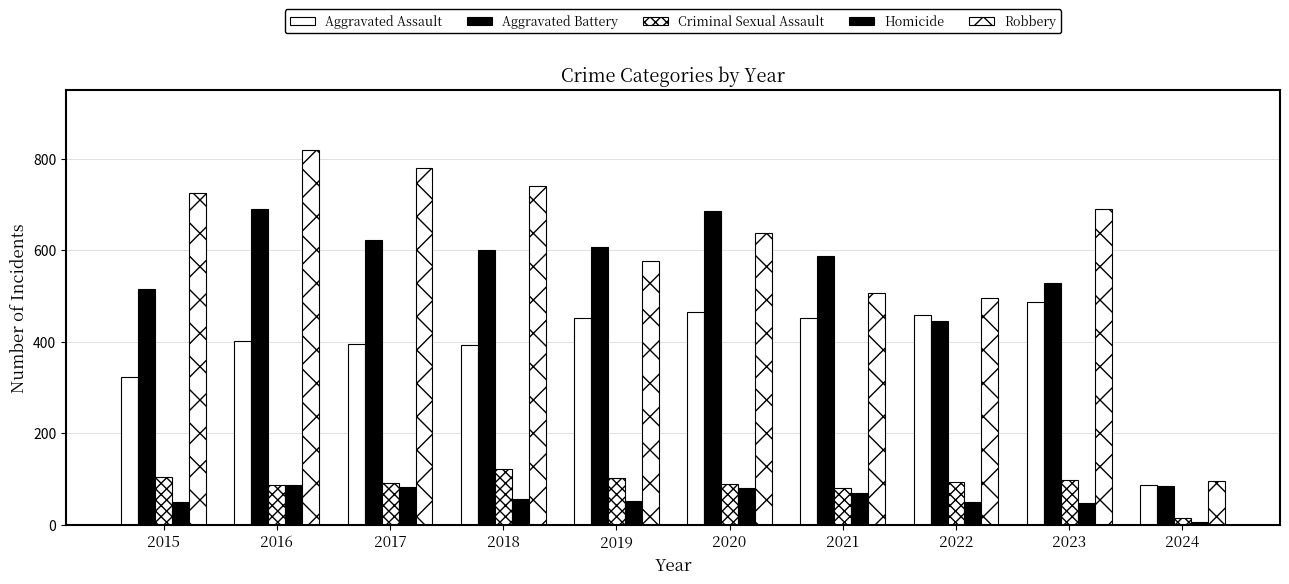

Which category has the highest value in the Homicide series?

2016